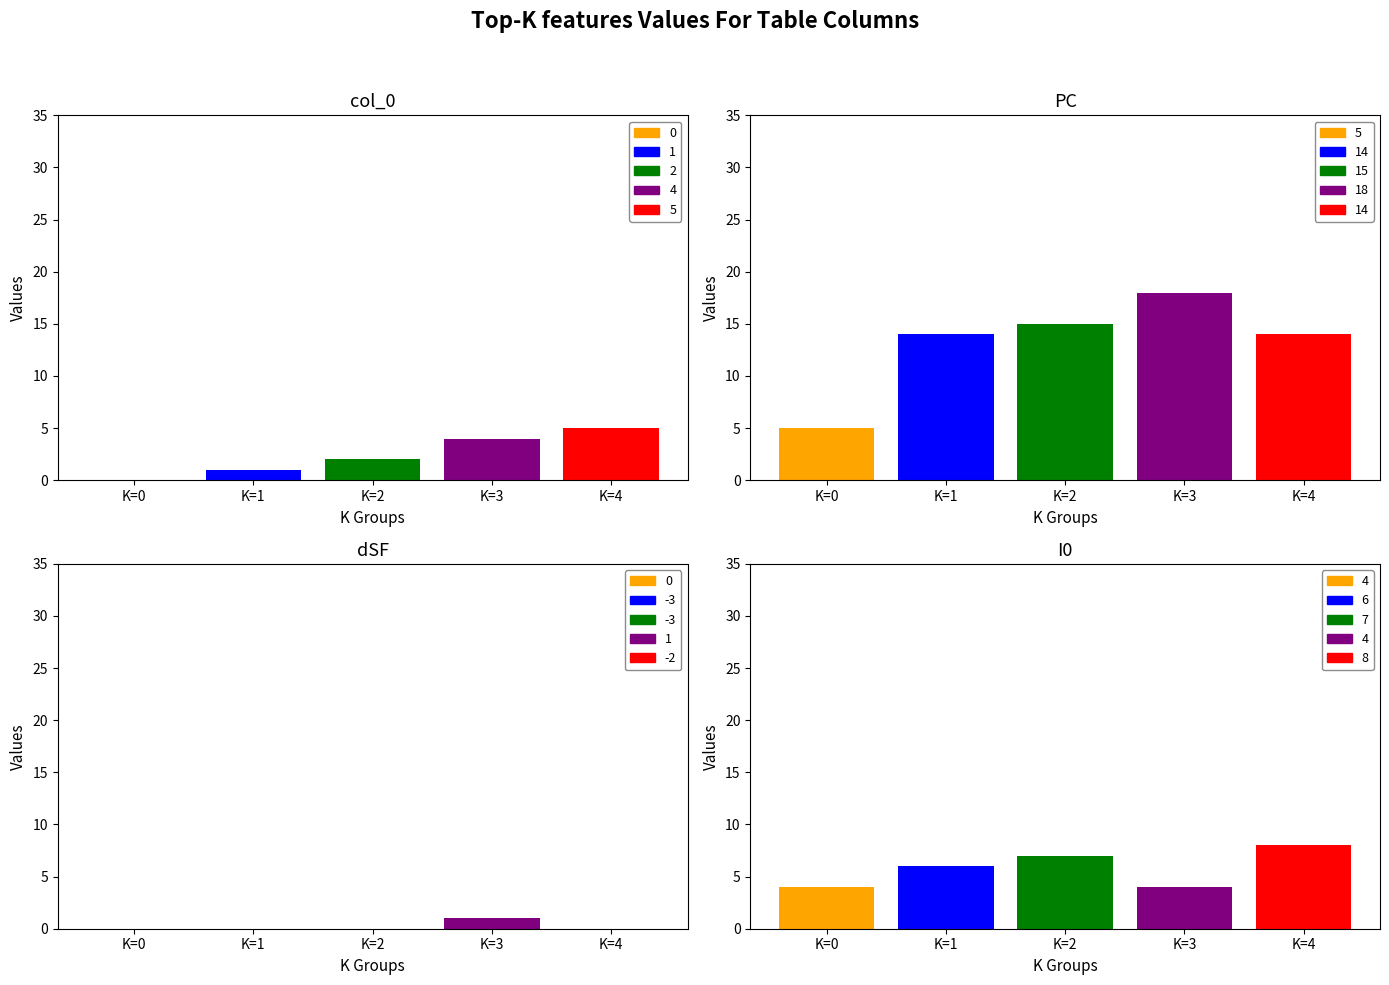

How many series are shown in this chart?

5